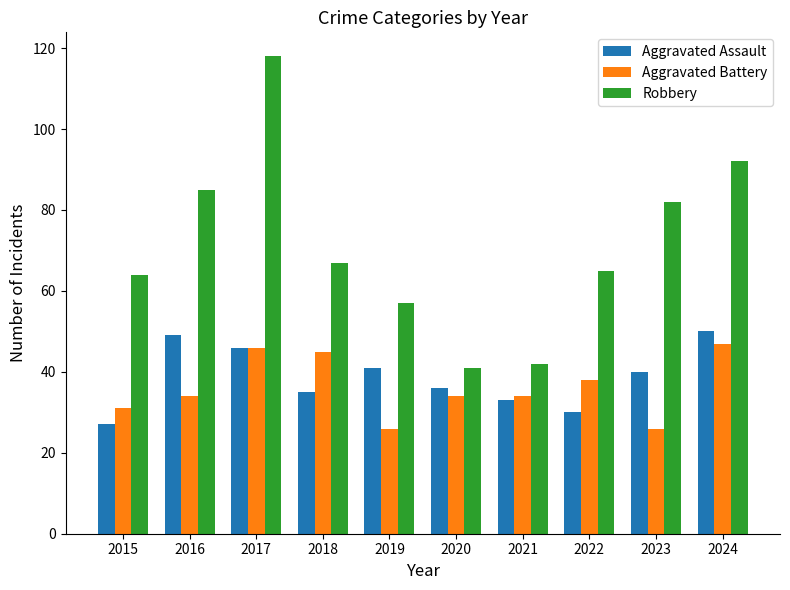

Read the Robbery value at 2018.

67